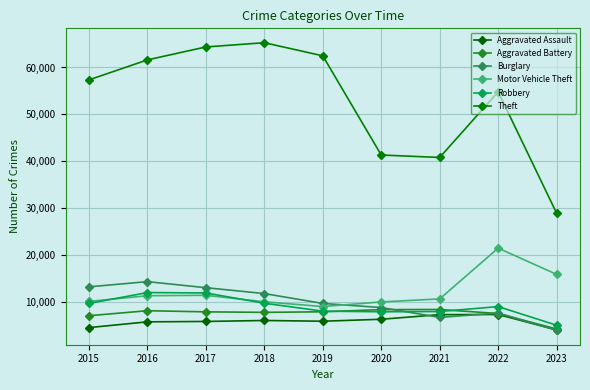

Is it true that Aggravated Battery equals 12235 at 2017?

False